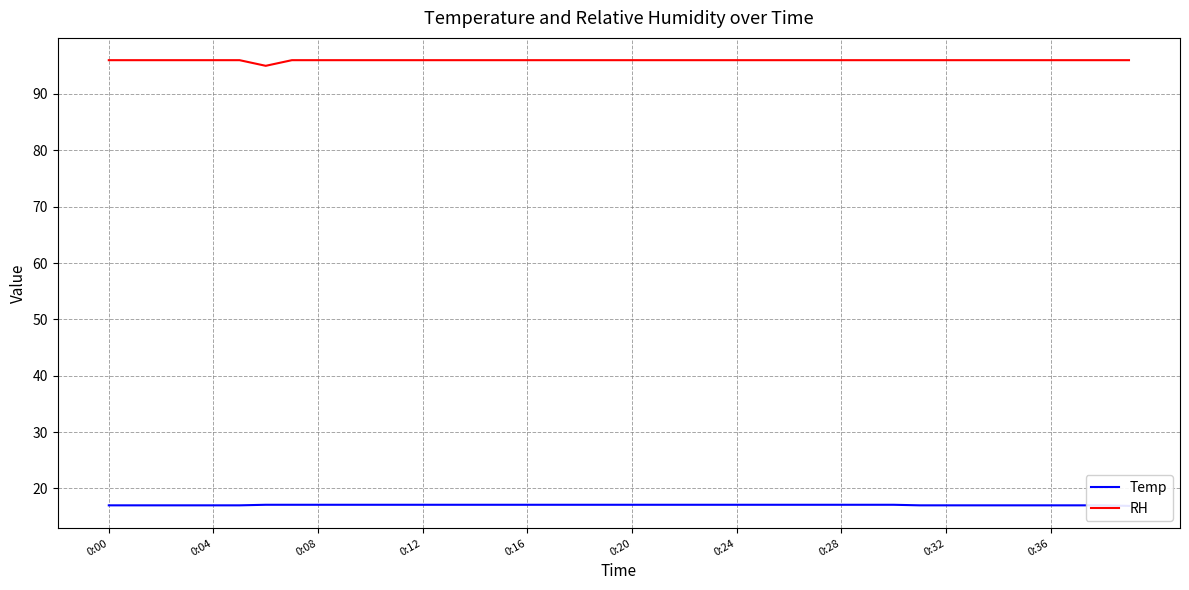

Reading left to right, transcribe all the data shown in this chart.

Temp: 17.0	17.0	17.0	17.0	17.0	17.0	17.1	17.1	17.1	17.1	17.1	17.1	17.1	17.1	17.1	17.1	17.1	17.1	17.1	17.1	17.1	17.1	17.1	17.1	17.1	17.1	17.1	17.1	17.1	17.1	17.1	17.0	17.0	17.0	17.0	17.0	17.0	17.0	17.0	16.9
RH: 96.0	96.0	96.0	96.0	96.0	96.0	95.0	96.0	96.0	96.0	96.0	96.0	96.0	96.0	96.0	96.0	96.0	96.0	96.0	96.0	96.0	96.0	96.0	96.0	96.0	96.0	96.0	96.0	96.0	96.0	96.0	96.0	96.0	96.0	96.0	96.0	96.0	96.0	96.0	96.0